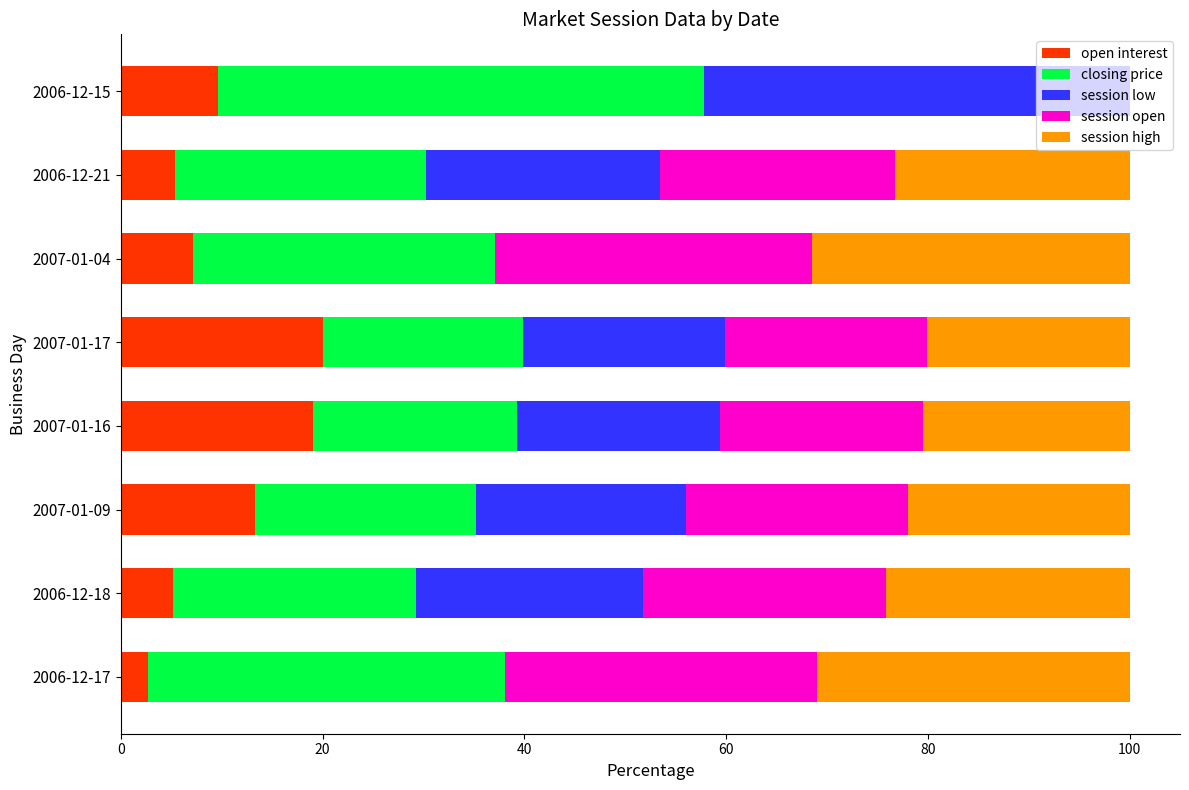

True or false: open interest has a value of 19.1 at 2007-01-16.

True